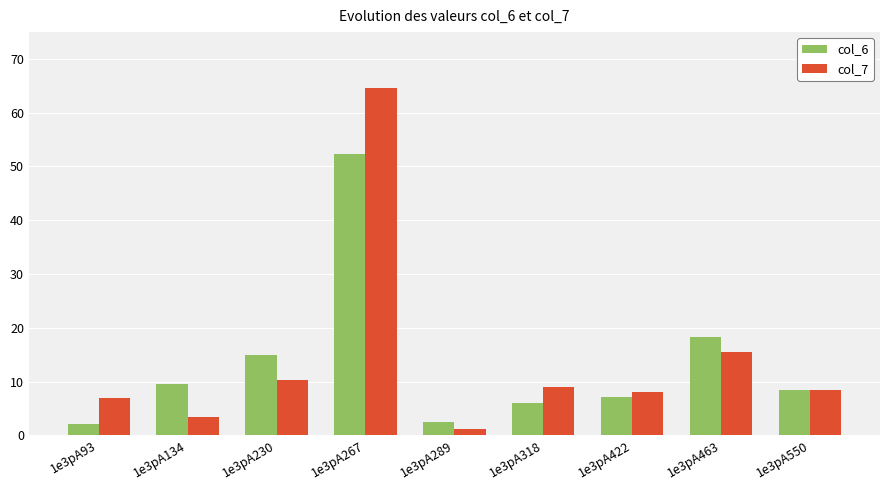

What are all the series names shown in the legend?

col_6, col_7